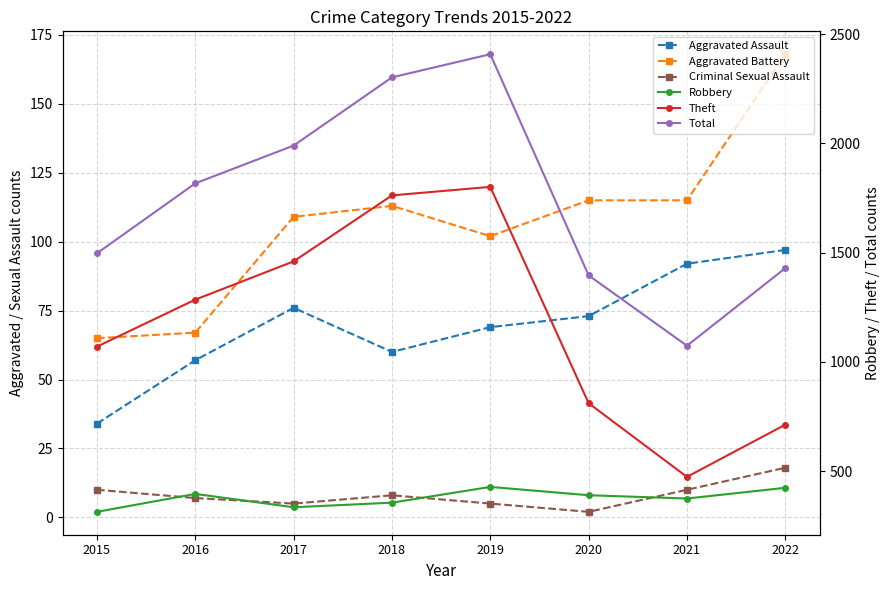

Which series has the widest spread of values?

Total